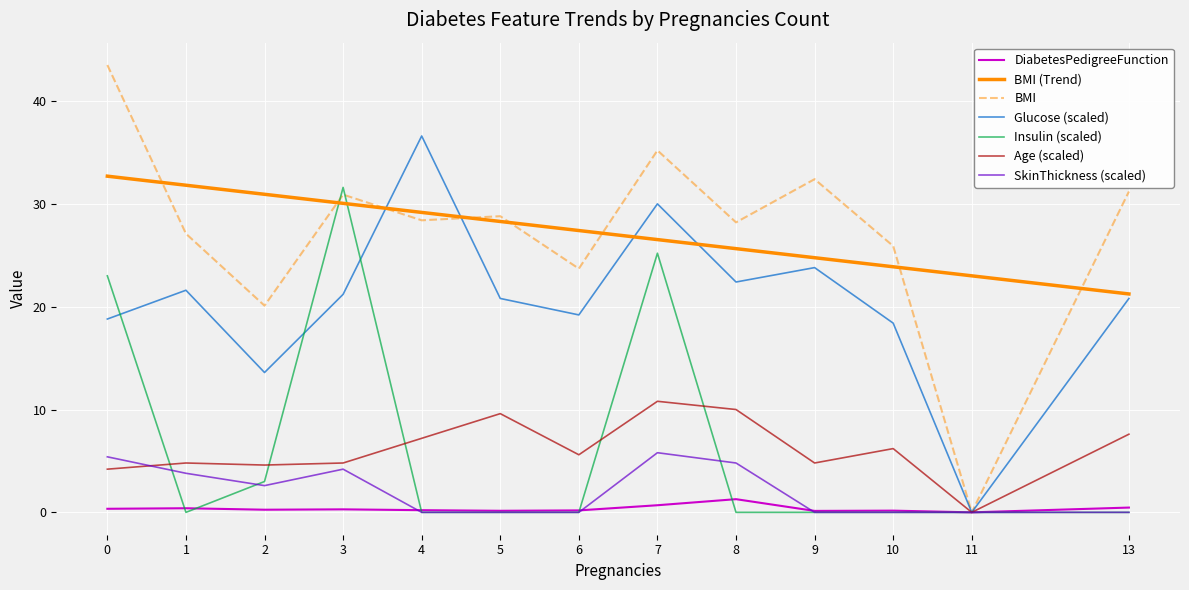

True or false: BMI (Trend) and DiabetesPedigreeFunction cross at least once.

False